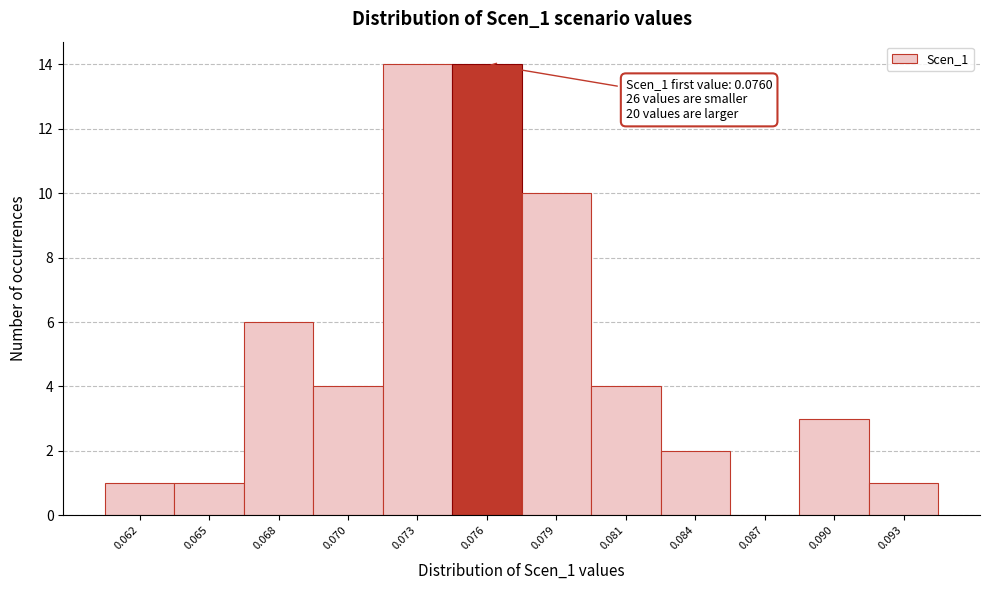

Reading right to left, list all the values displayed in this chart.

0.093=1	0.090=3	0.087=0	0.084=2	0.081=4	0.079=10	0.076=14	0.073=14	0.070=4	0.068=6	0.065=1	0.062=1